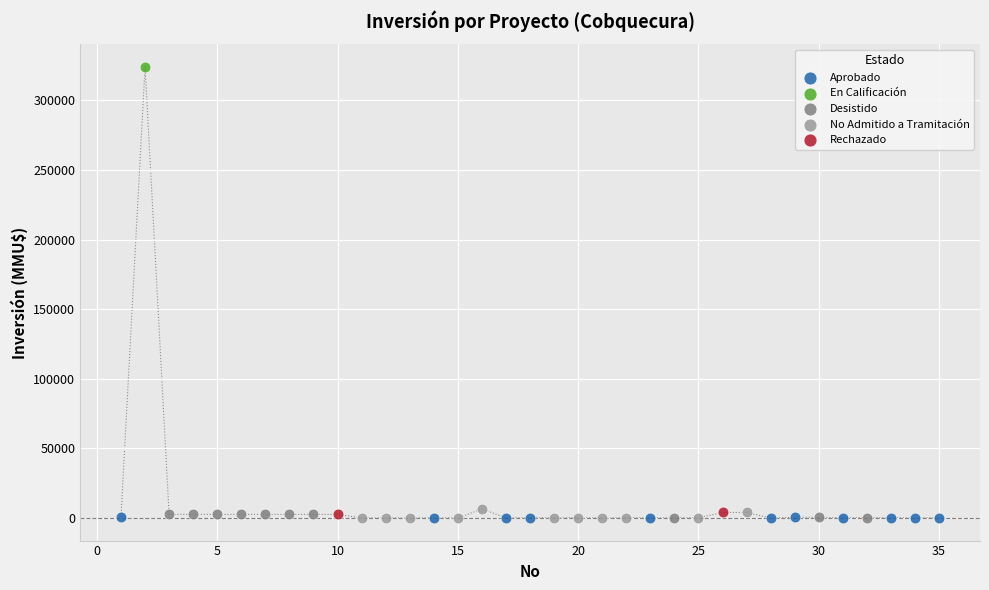

What are all the series names shown in the legend?

Aprobado, En Calificación, Desistido, No Admitido a Tramitación, Rechazado